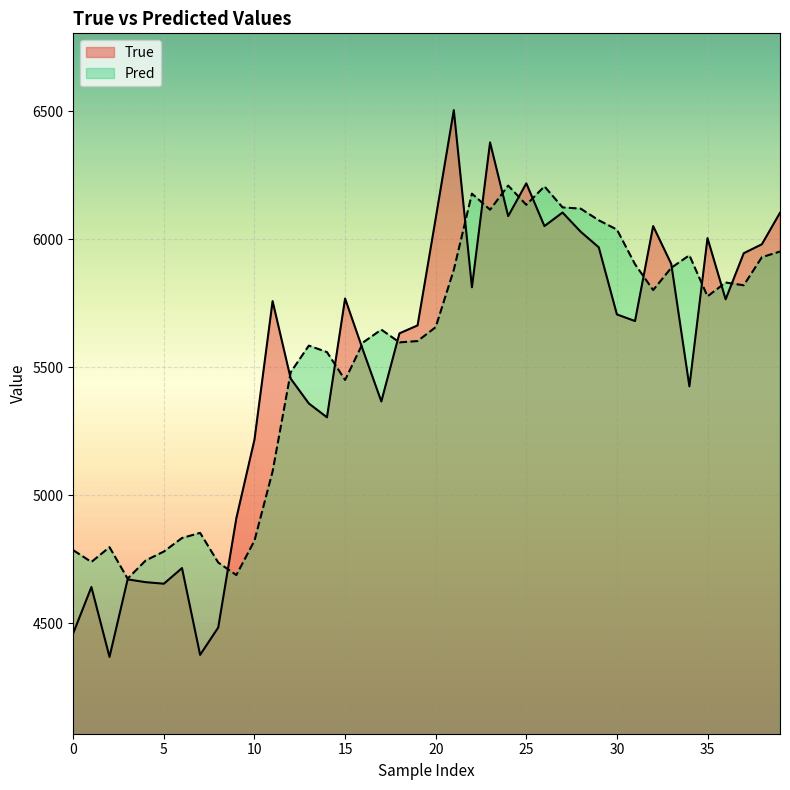

What are all the series names shown in the legend?

True, Pred